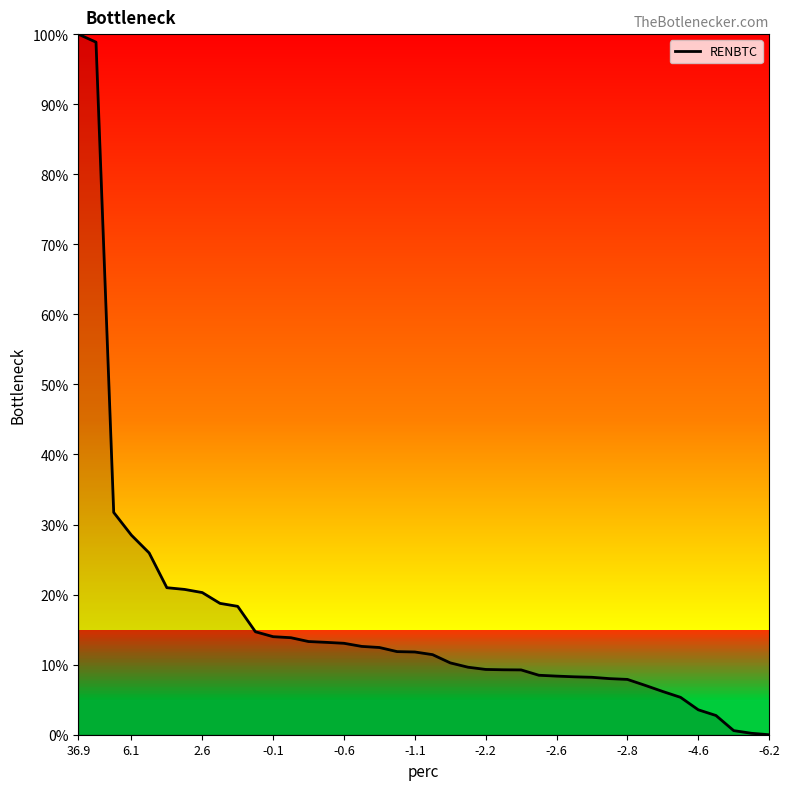

What is the maximum value shown in the chart?

100.0